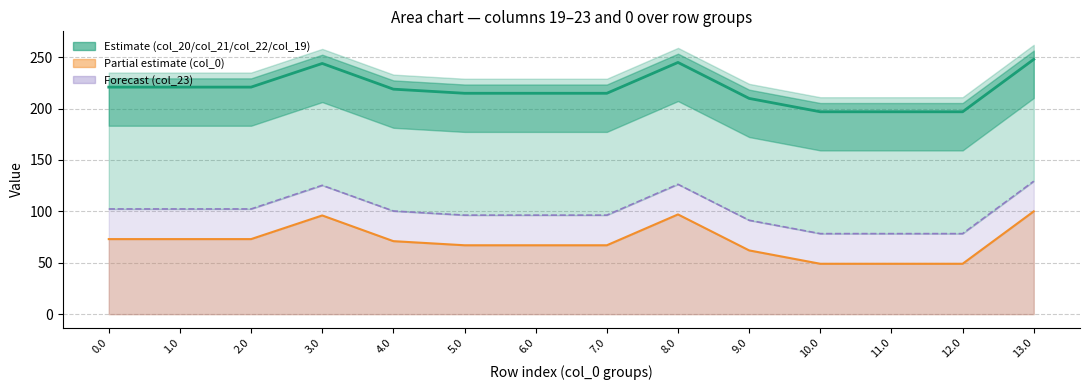

True or false: col_23 line and col_20 (center) intersect in this chart.

False